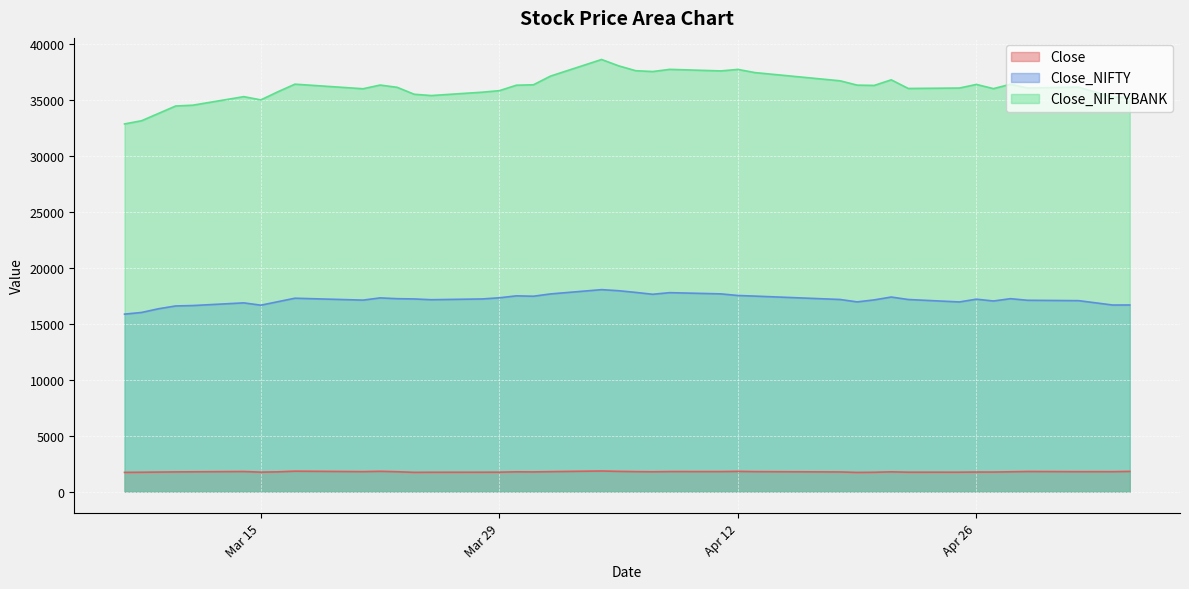

True or false: Close_NIFTYBANK has more than 0 interior local peaks.

True